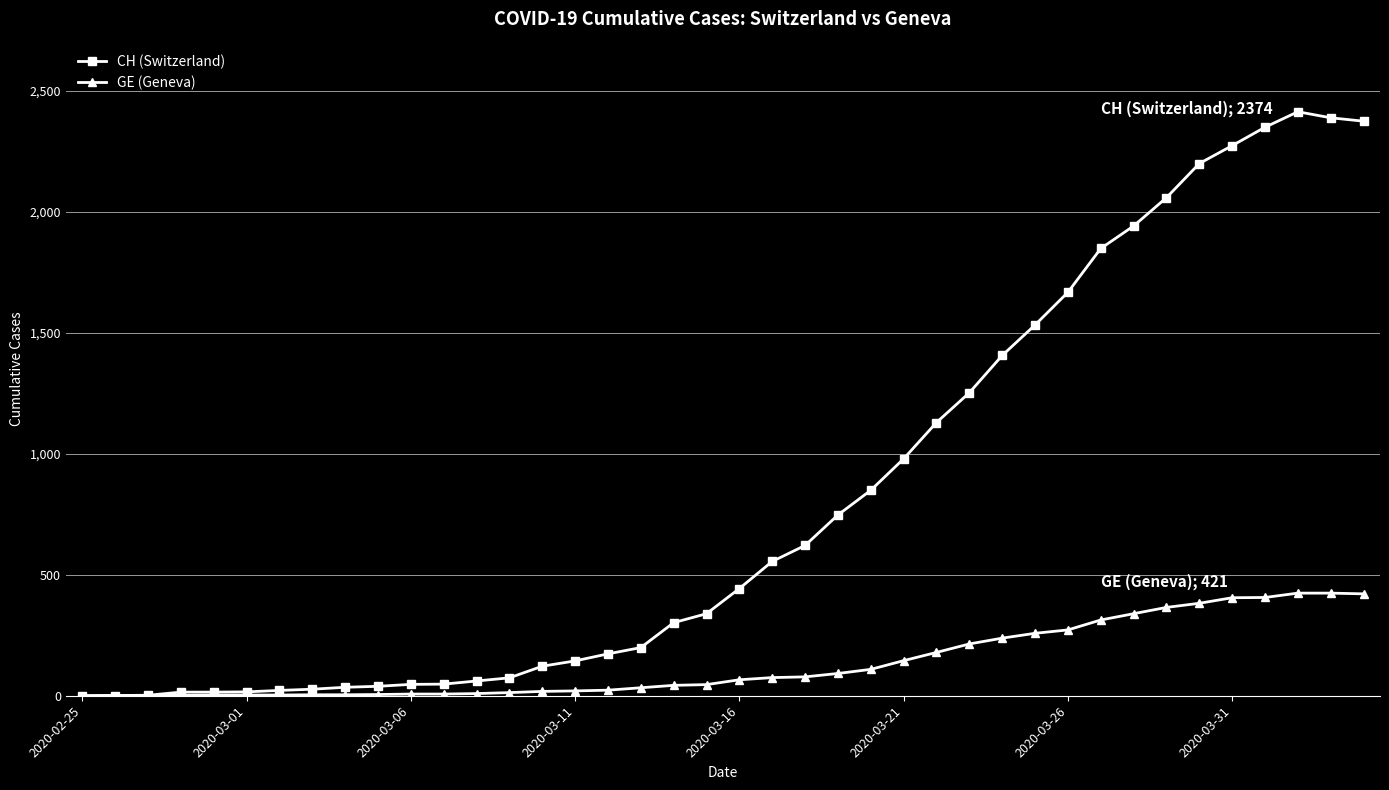

Which series has the largest total across all categories?

CH (Switzerland)